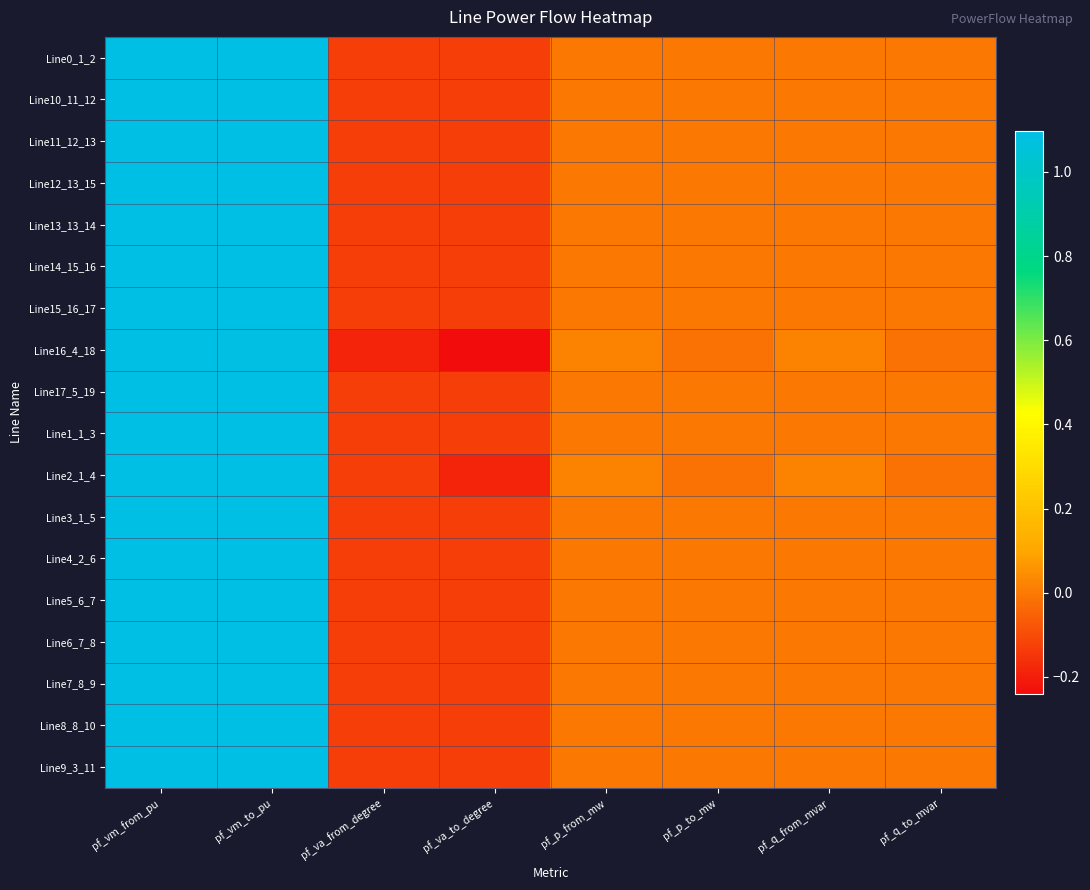

What is the total value across all series at pf_vm_to_pu?

19.7